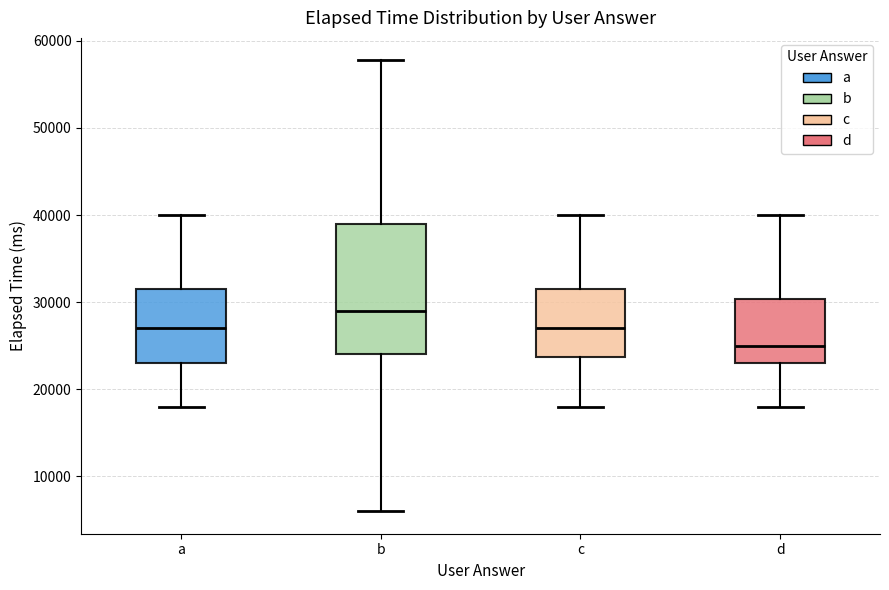

Reading left to right, transcribe this box plot: for each box, give where its median line is, the range the box spans, and where its two whiskers end, as read against the y-axis. The values are not printed on the chart, so give them approximately, as read against the axis.

a: median 27000, box 23000 to 31000, whiskers 18000 to 40000
b: median 29000, box 24000 to 39000, whiskers 6000 to 58000
c: median 27000, box 24000 to 31000, whiskers 18000 to 40000
d: median 25000, box 23000 to 30000, whiskers 18000 to 40000